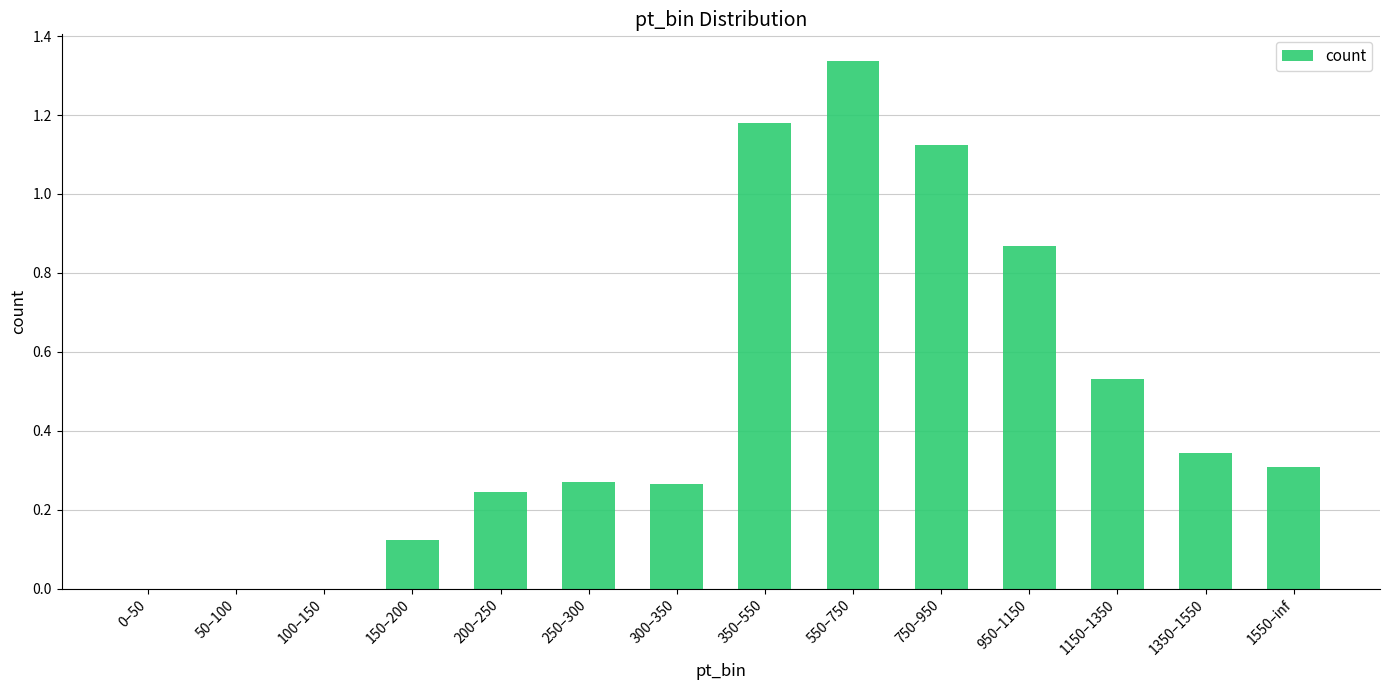

At which category does the chart reach its peak across all series?

550–750